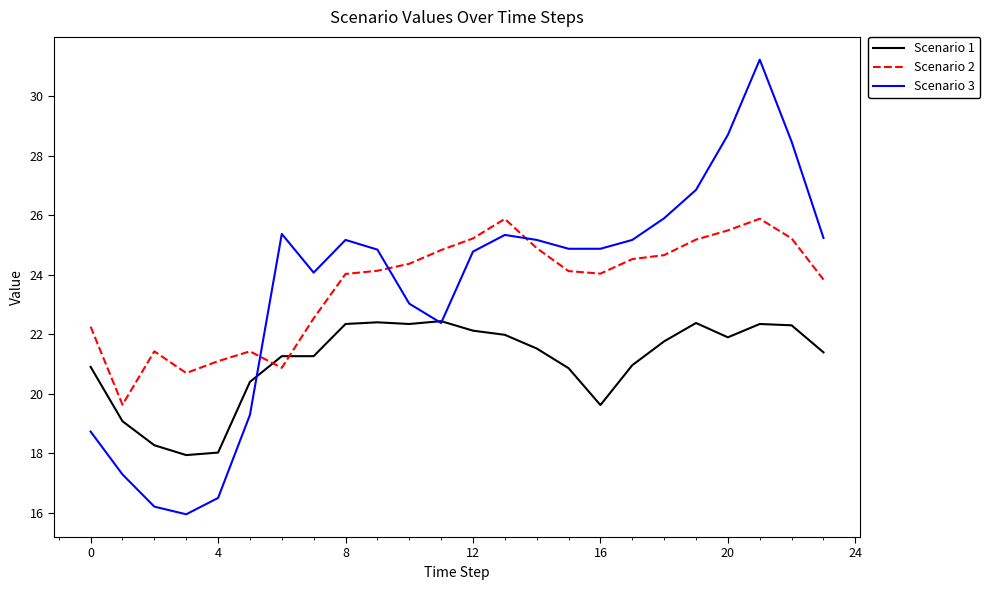

List the series in order of their peak value, highest first.

Scenario 3, Scenario 2, Scenario 1